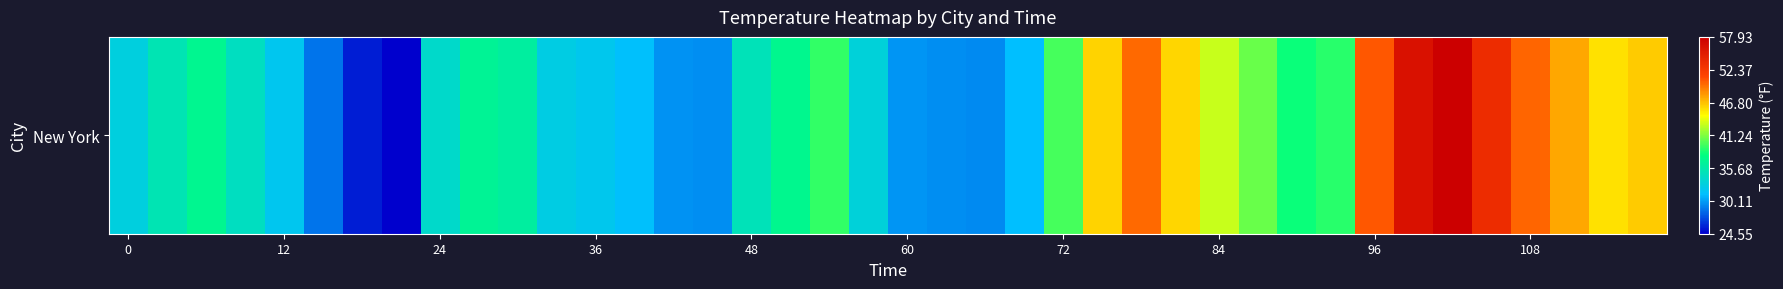

What is the average value?

38.2